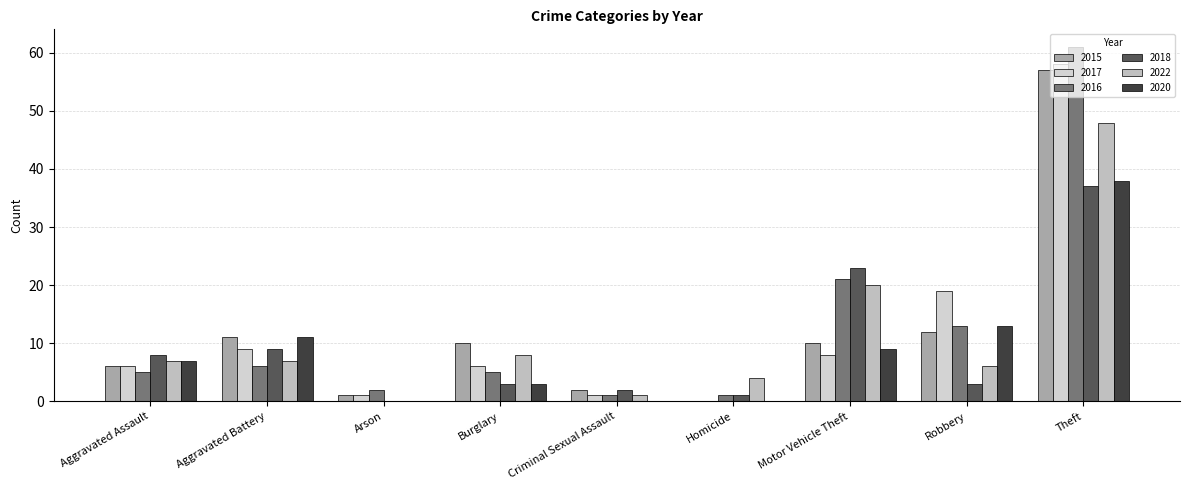

What is the label of the 9th bar from the right?

Aggravated Assault